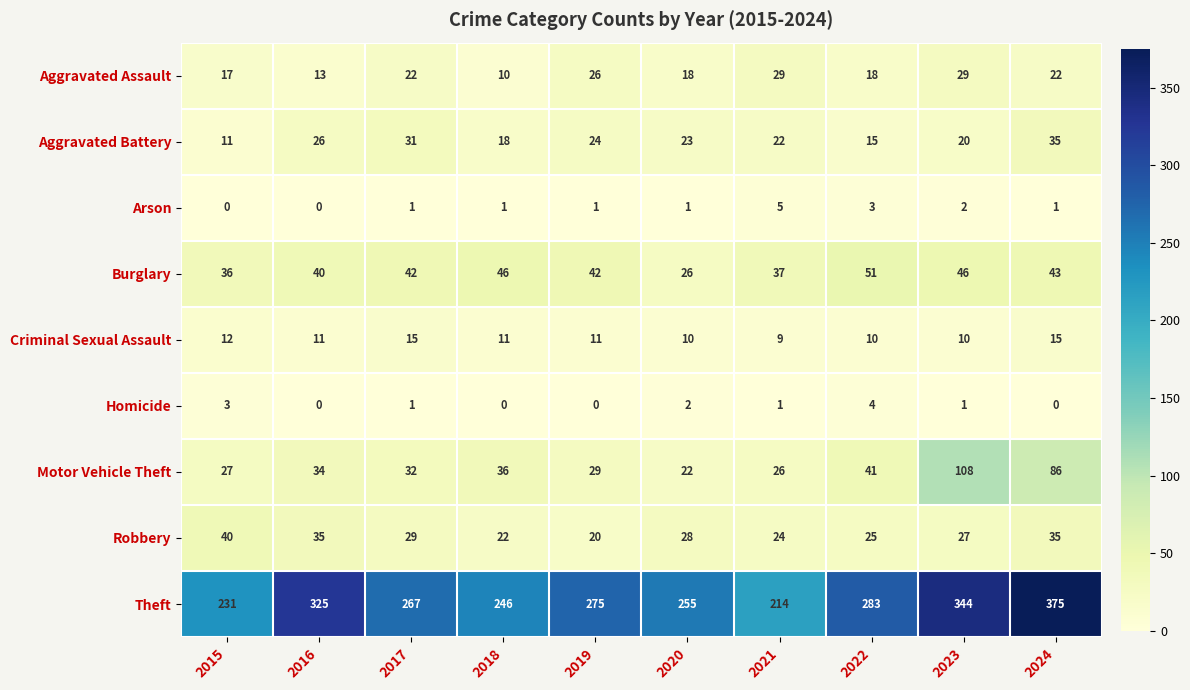

What is the difference between the maximum and minimum values in the Aggravated Battery series?

24